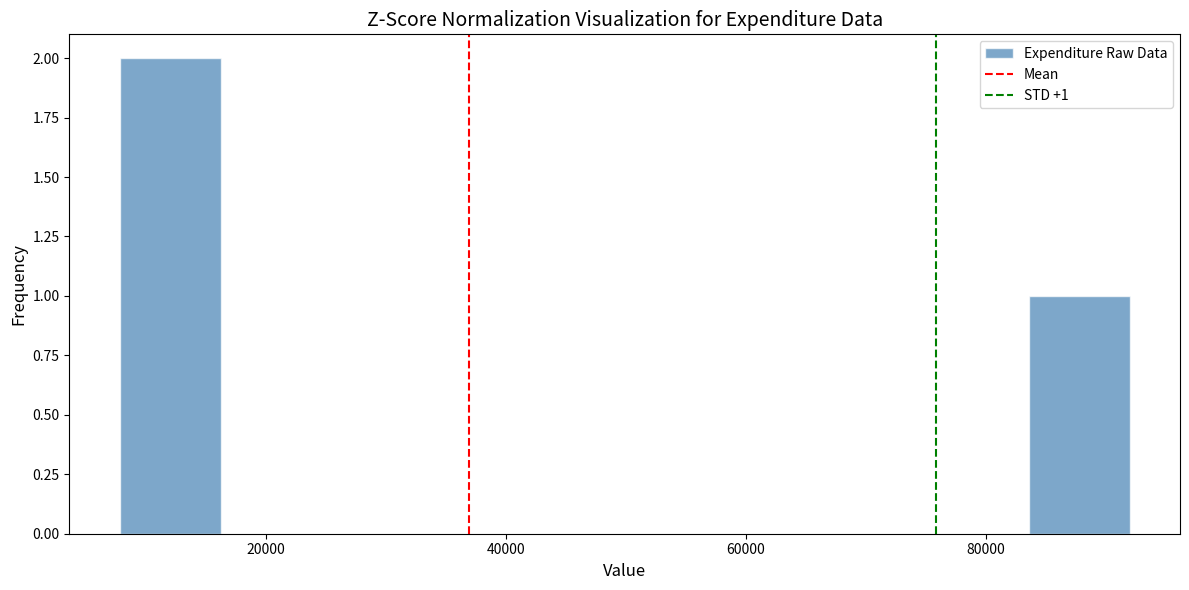

Over which range of the x-axis is the bar tallest?

8000 to 16000